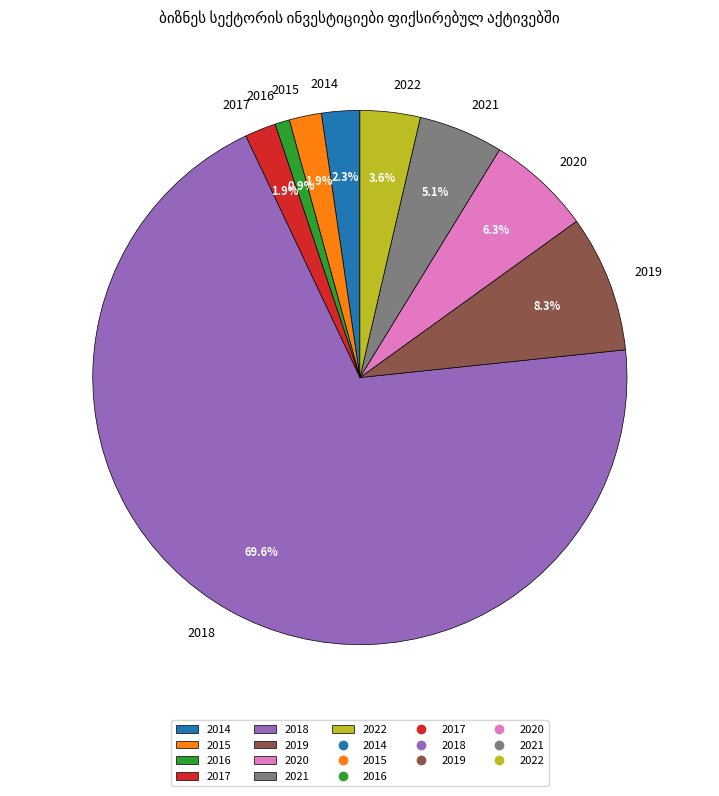

What is the ratio of the value at 2020 to the value at 2014?

2.7